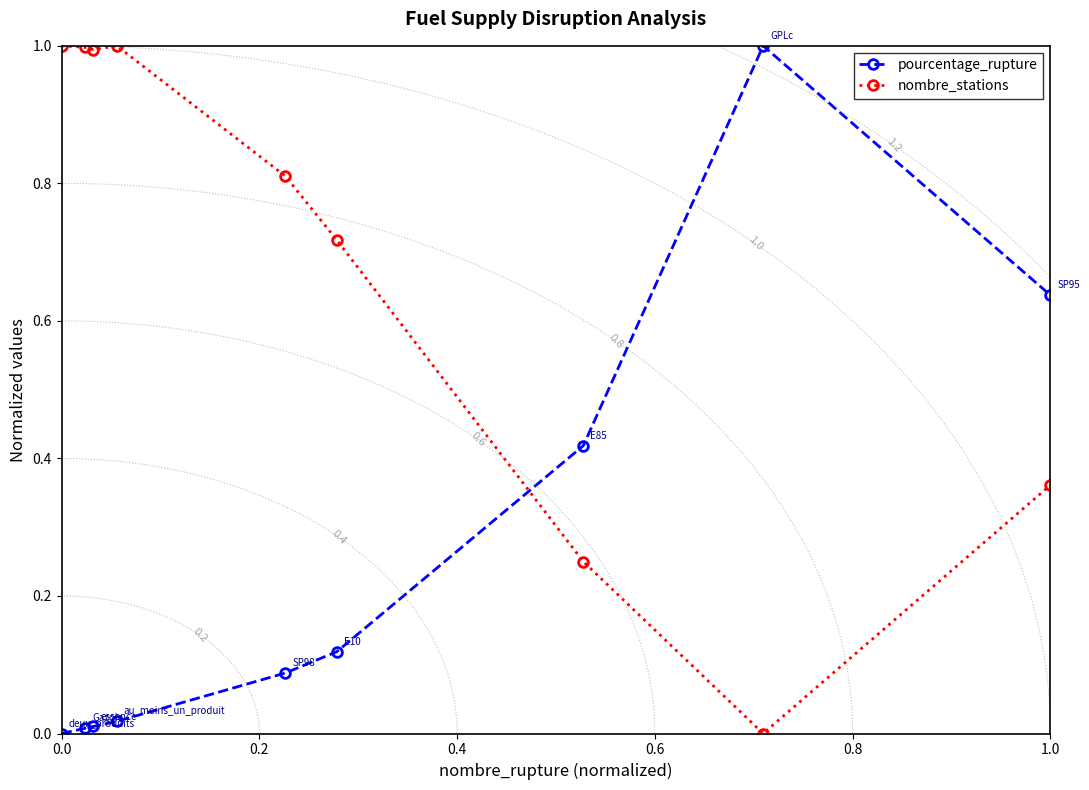

True or false: nombre_stations has more than 0 interior local peaks.

True